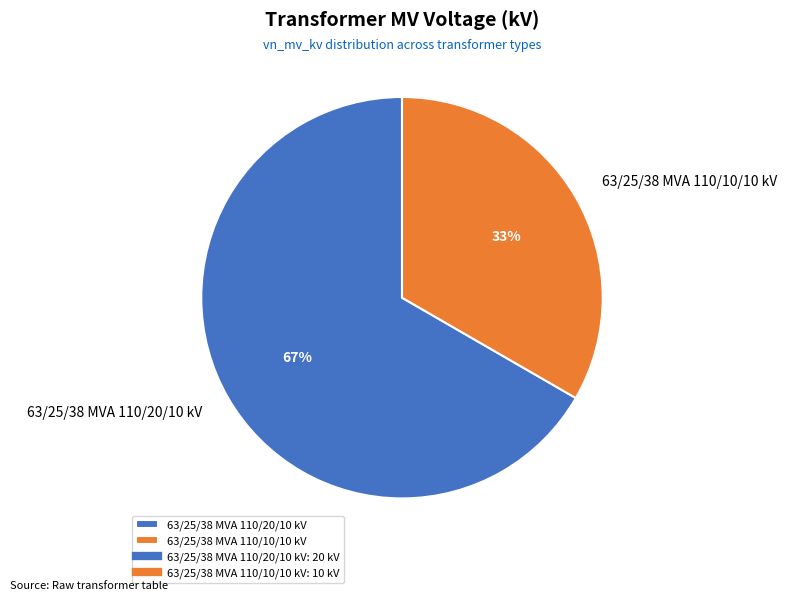

Which has a higher value, 63/25/38 MVA 110/20/10 kV or 63/25/38 MVA 110/10/10 kV?

63/25/38 MVA 110/20/10 kV